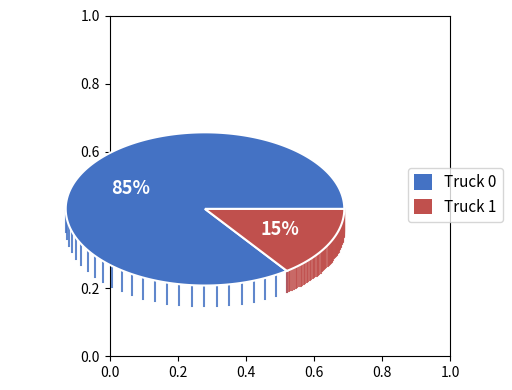

Between Truck 1 and Truck 0, which is larger?

Truck 0